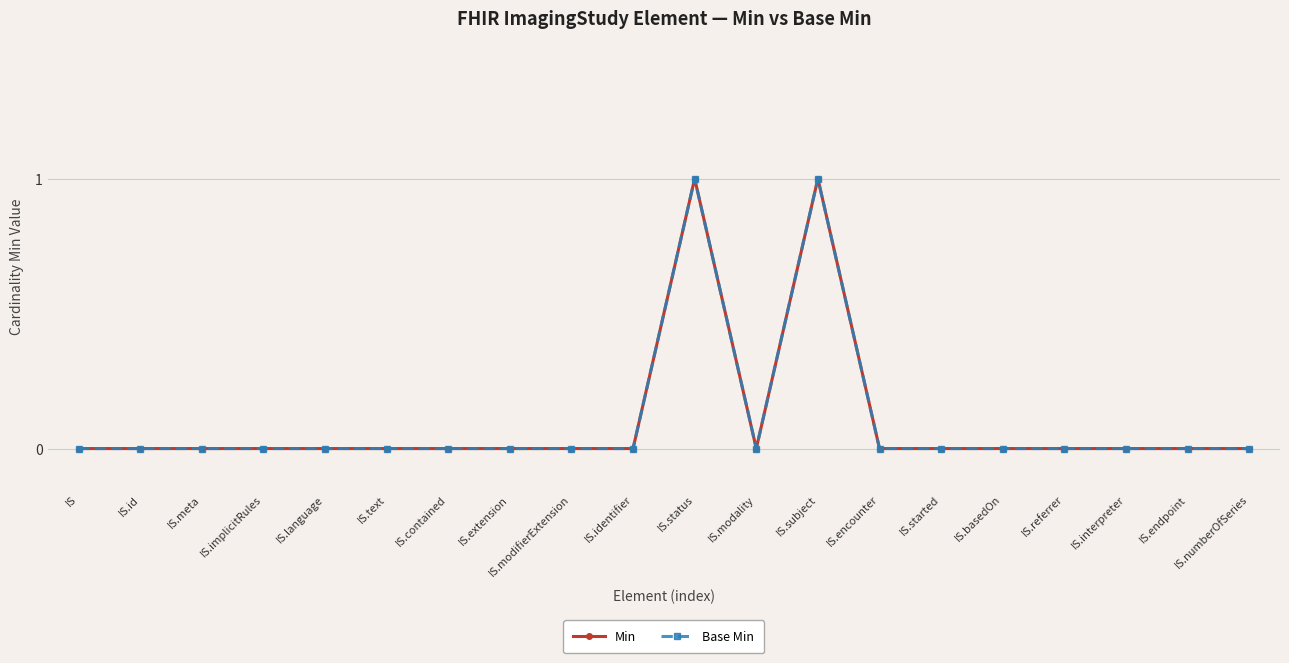

The Base Min series shows 1 at IS.modifierExtension. True or false?

False